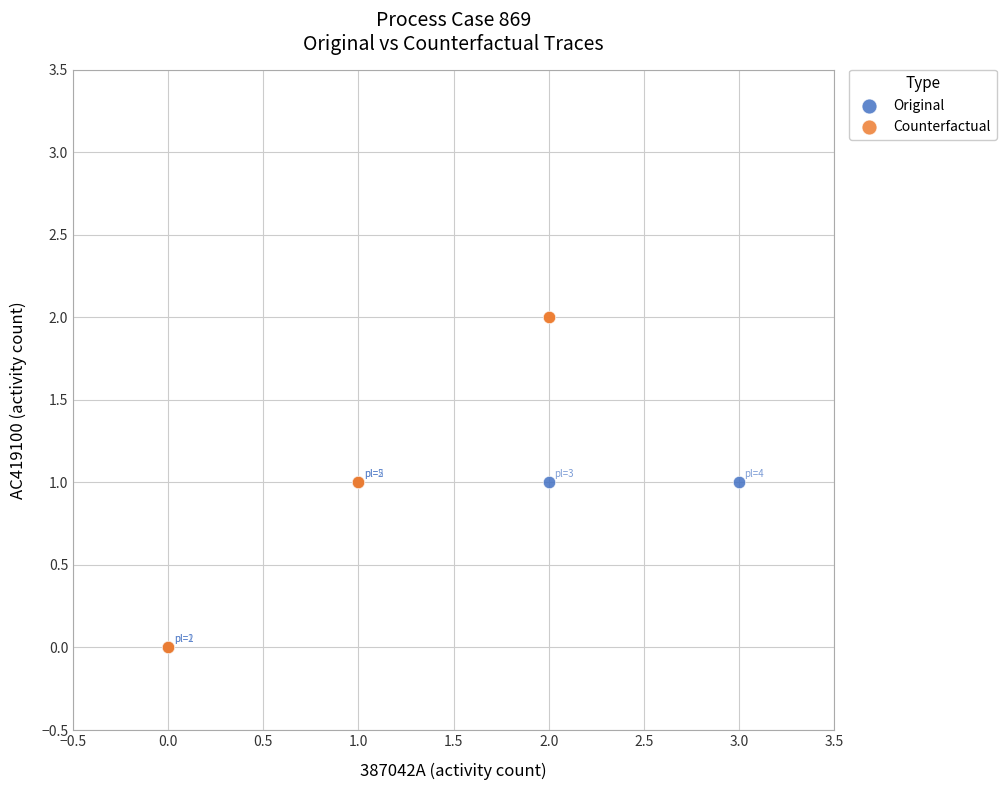

Which series reaches the maximum Y coordinate?

Counterfactual